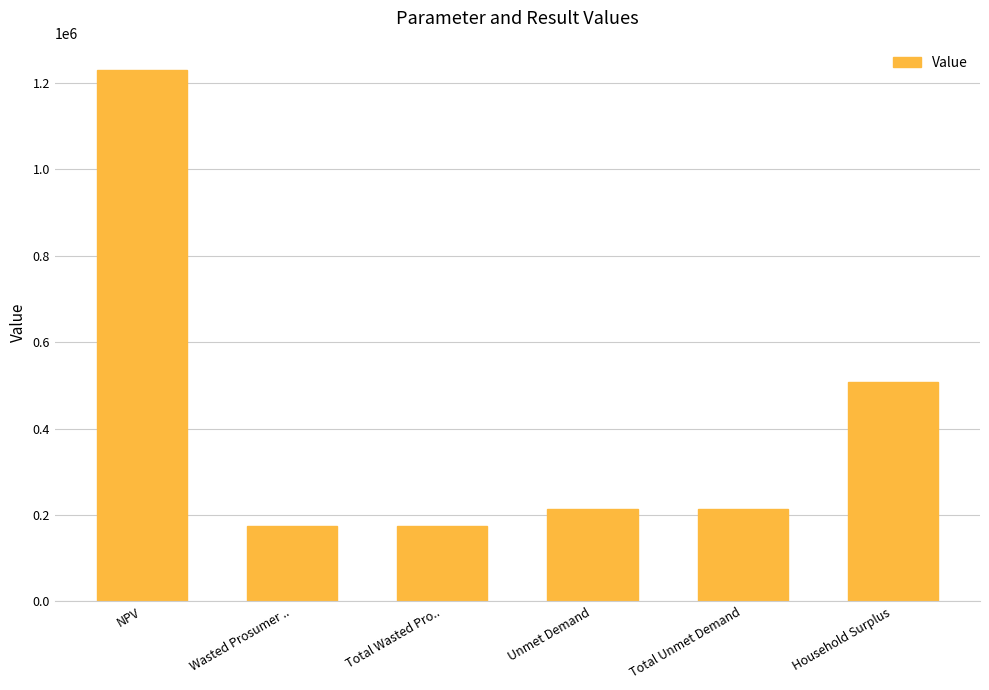

What is the greatest value displayed?

1229921.3